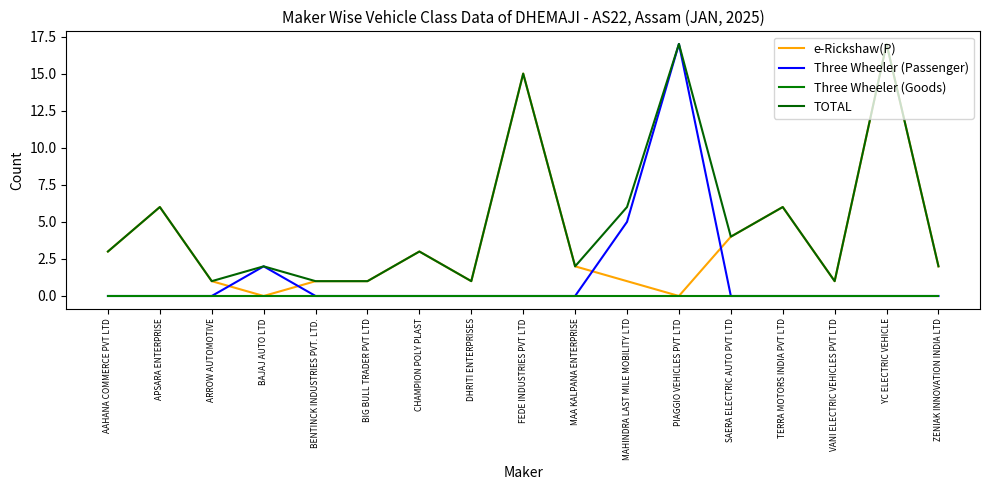

Count the number of data series in this chart.

4